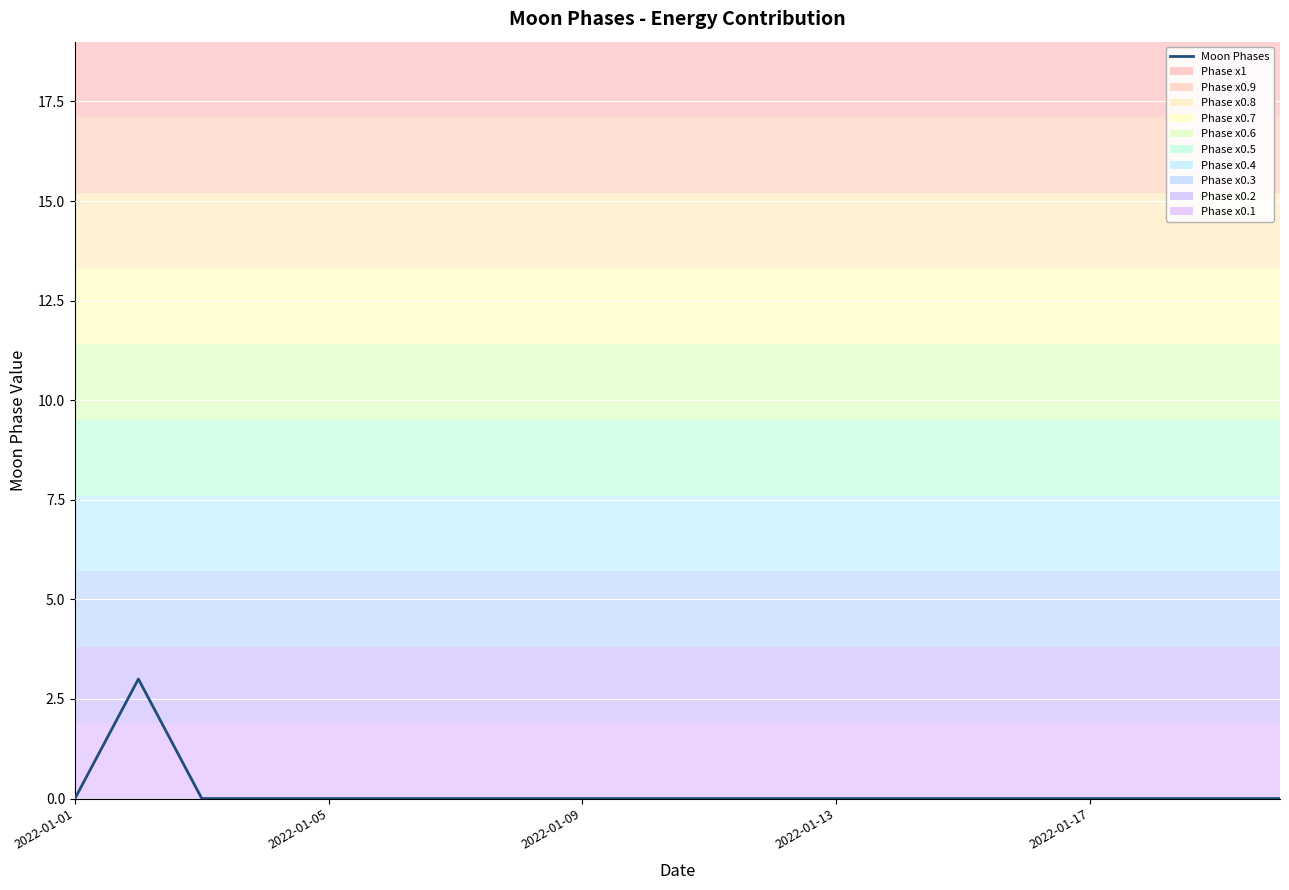

Is this an area chart (filled region under the line)?

No